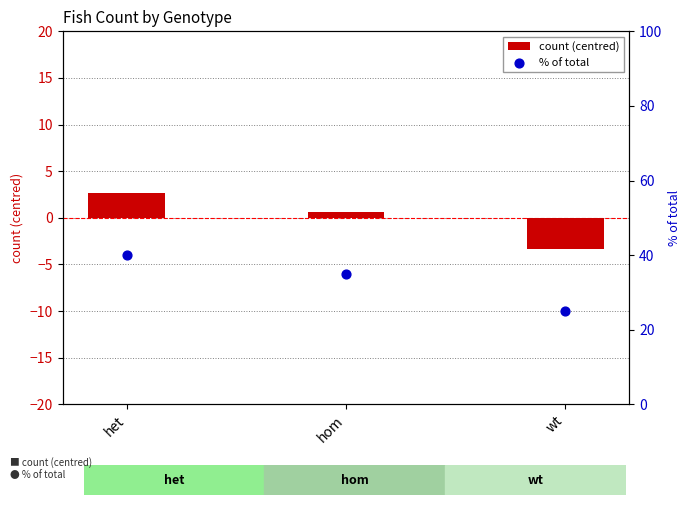

Which series has the largest total across all categories?

% of total